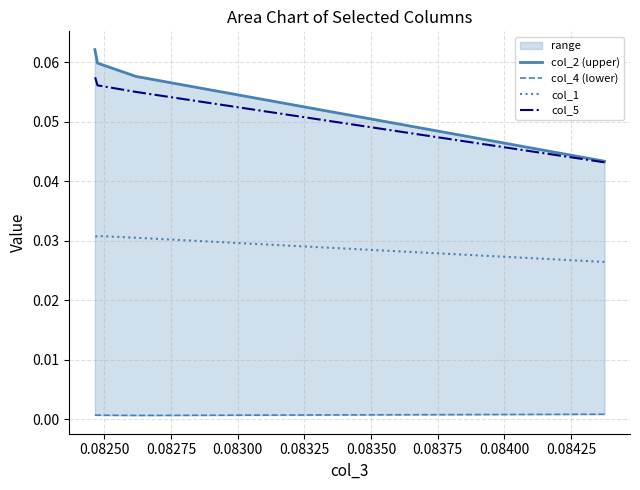

The value of col_2 (upper) at 0.08225 is 0.0. True or false?

False